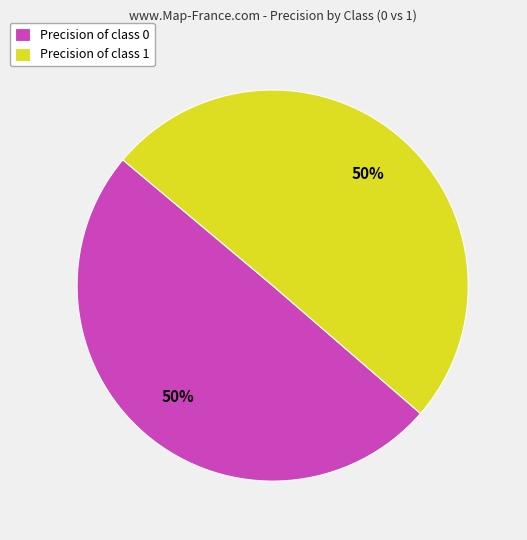

Do Precision of class 0 and Precision of class 1 together represent more than half of the pie?

Yes